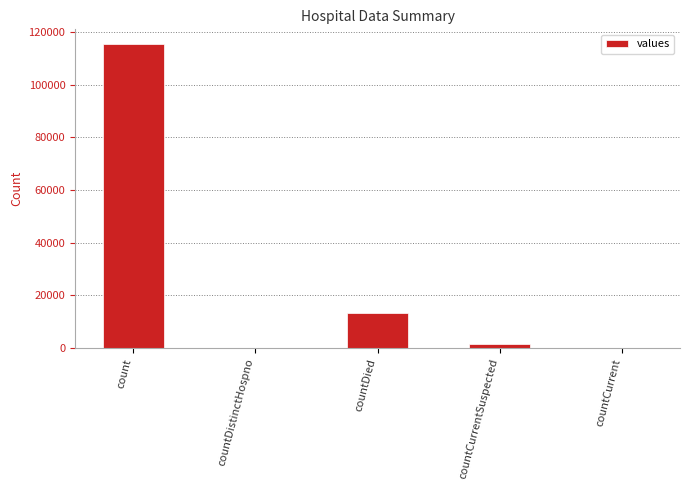

The chart shows a value of 13343 at countDied. True or false?

True